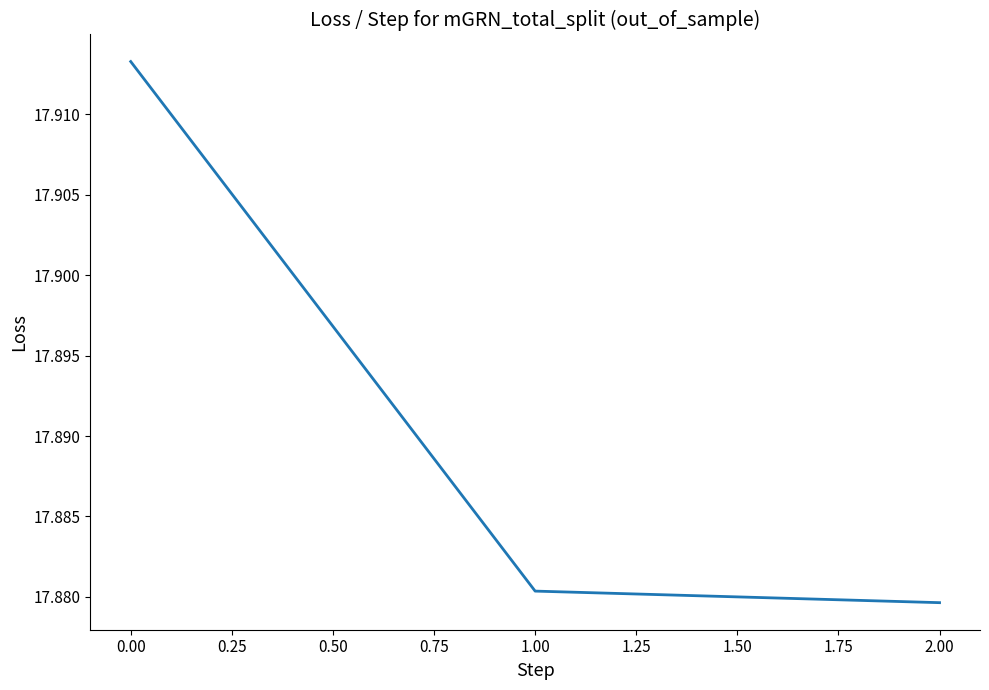

Count the number of data series in this chart.

1